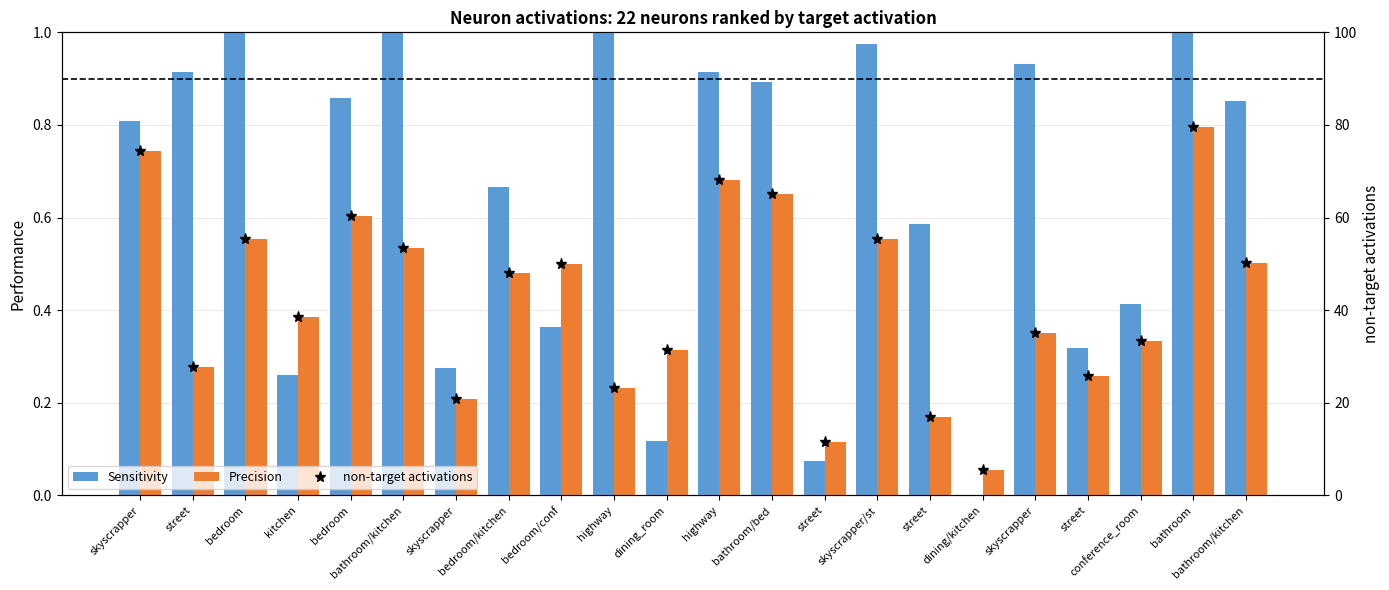

At which category is the sum across all series the highest?

bathroom